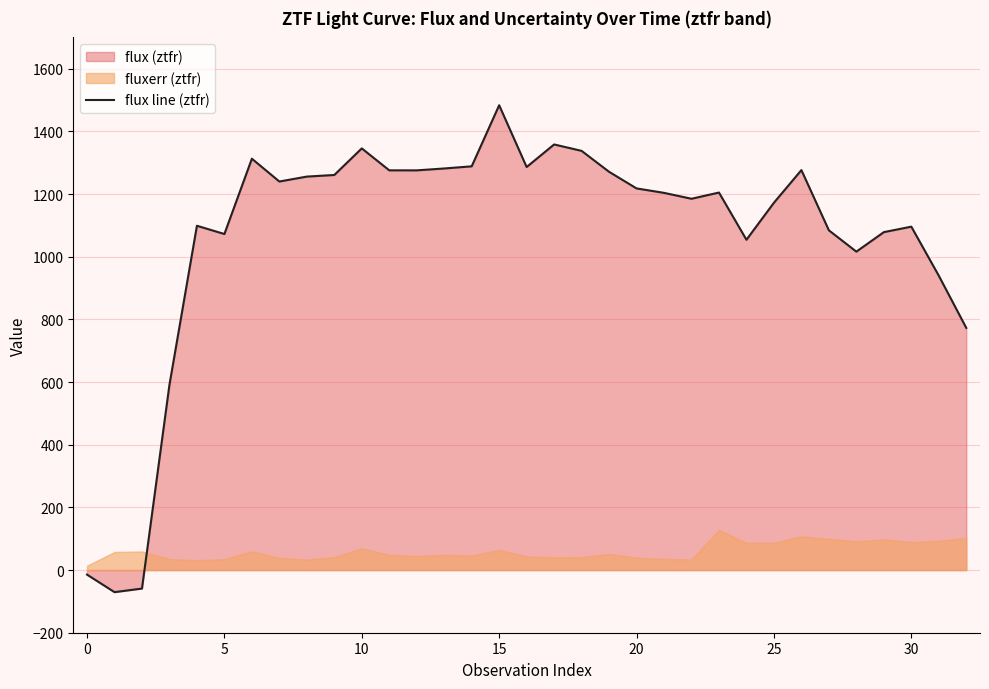

What is the lowest value of the flux line (ztfr) series?

-70.5